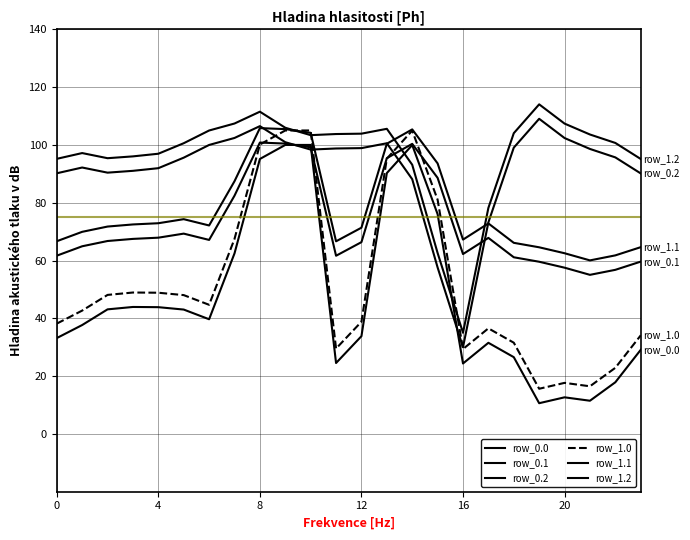

Reading left to right, transcribe all the data shown in this chart.

row_0.0: 33.2	37.7	43.1	43.9	43.9	43.0	39.7	62.5	95.1	100.0	100.0	24.5	33.8	90.3	100.0	76.0	24.4	31.5	26.6	10.6	12.7	11.5	17.9	29.1
row_0.1: 61.7	64.9	66.8	67.5	67.9	69.3	67.1	82.4	100.8	100.5	99.2	61.7	66.4	95.4	100.4	88.6	62.2	67.8	61.1	59.6	57.5	55.0	56.8	59.6
row_0.2: 90.2	92.2	90.4	91.0	92.0	95.6	100.0	102.4	106.5	100.9	98.4	98.8	98.9	100.6	88.1	57.6	30.0	73.2	99.1	109.0	102.4	98.6	95.7	90.1
row_1.0: 38.2	42.7	48.1	48.9	48.9	48.0	44.7	67.5	100.1	105.0	105.0	29.5	38.8	95.3	105.0	81.0	29.4	36.5	31.6	15.6	17.7	16.5	22.9	34.1
row_1.1: 66.7	69.9	71.8	72.5	72.9	74.3	72.1	87.4	105.8	105.5	104.2	66.7	71.4	100.4	105.4	93.6	67.2	72.8	66.1	64.6	62.5	60.0	61.8	64.6
row_1.2: 95.2	97.2	95.4	96.0	97.0	100.6	105.0	107.4	111.5	105.9	103.4	103.8	103.9	105.6	93.1	62.6	35.0	78.2	104.1	114.0	107.4	103.6	100.7	95.1